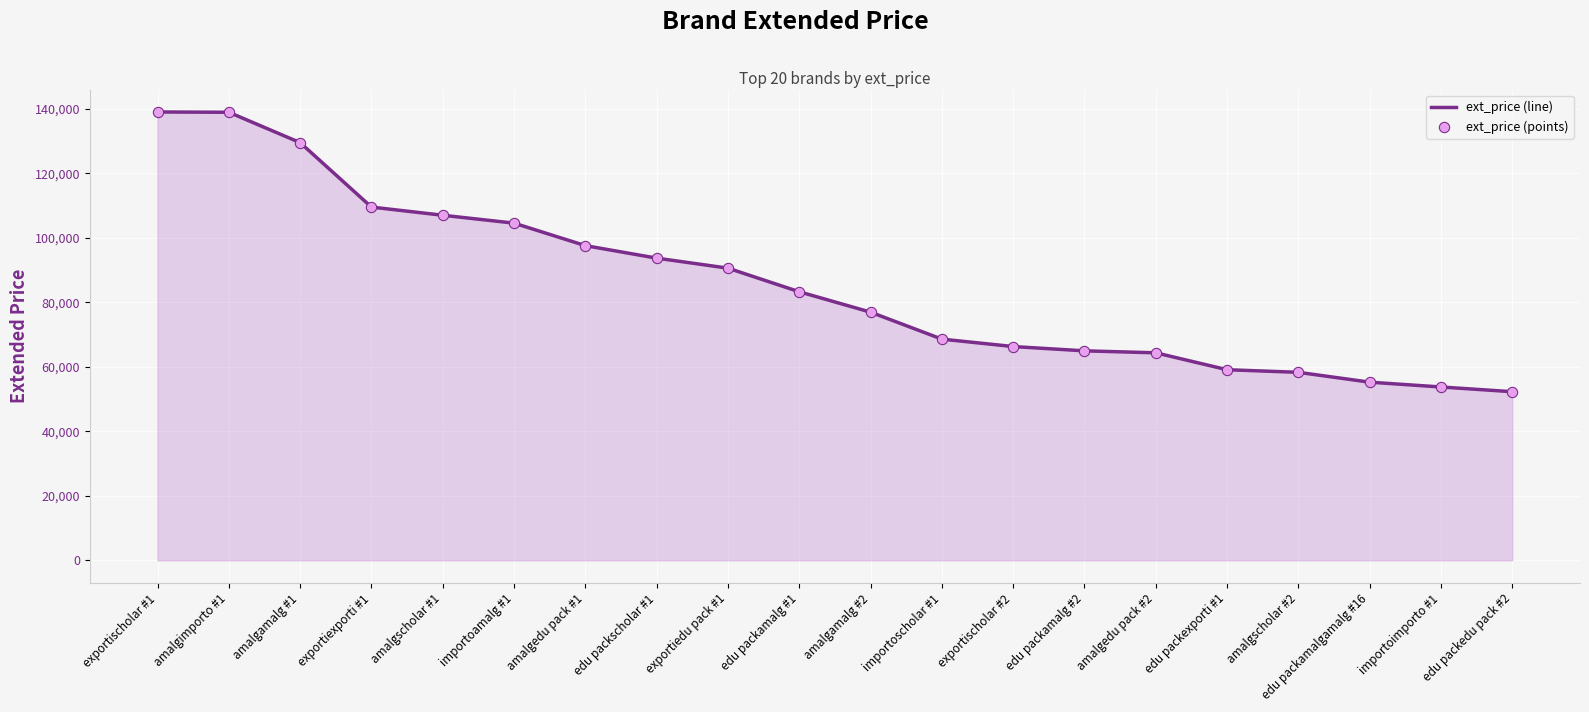

Between edu packexporti #1 and exportischolar #1, which is larger?

exportischolar #1